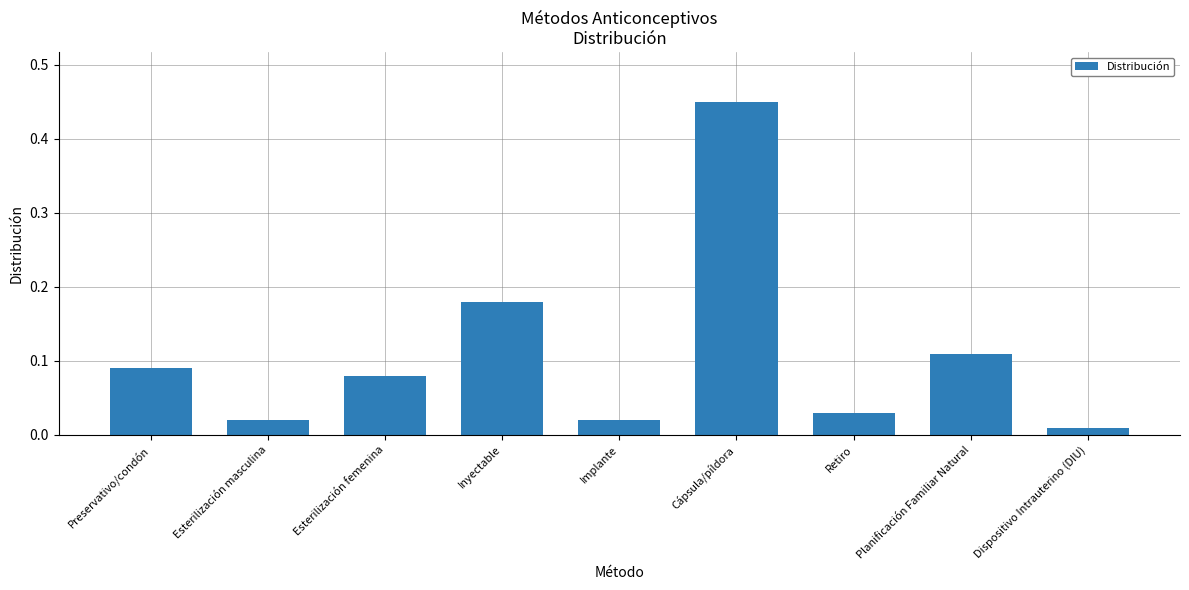

Which label corresponds to the smallest value in the chart?

Dispositivo Intrauterino (DIU)